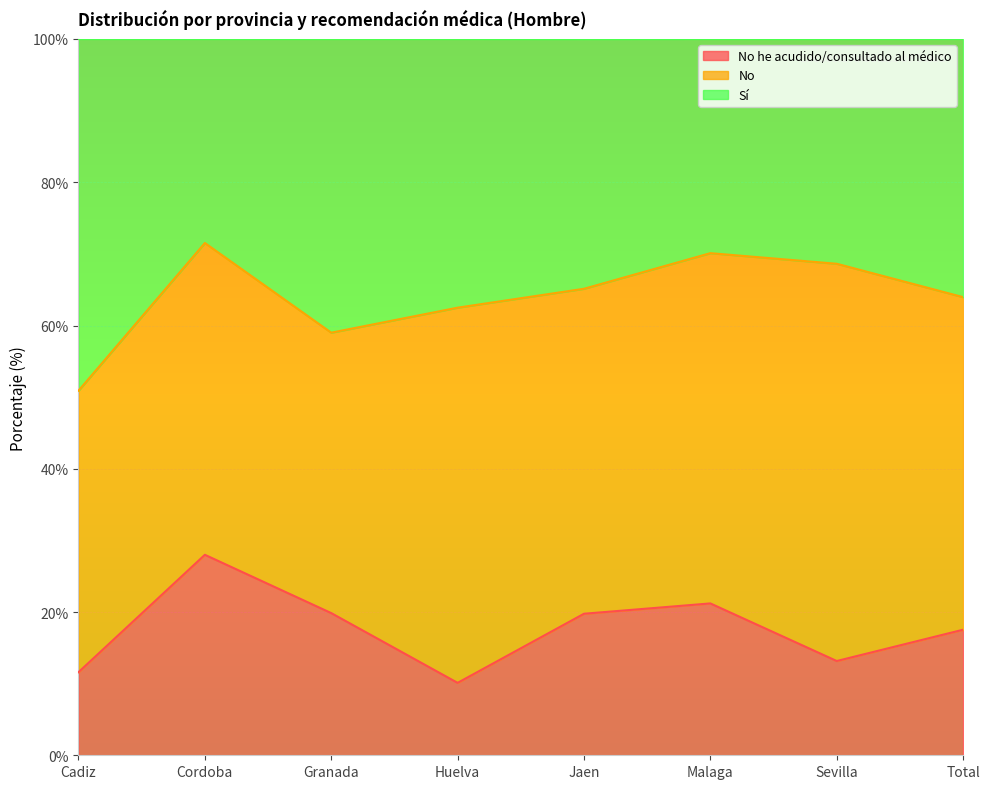

What is the total value across all series at Granada?

100.0